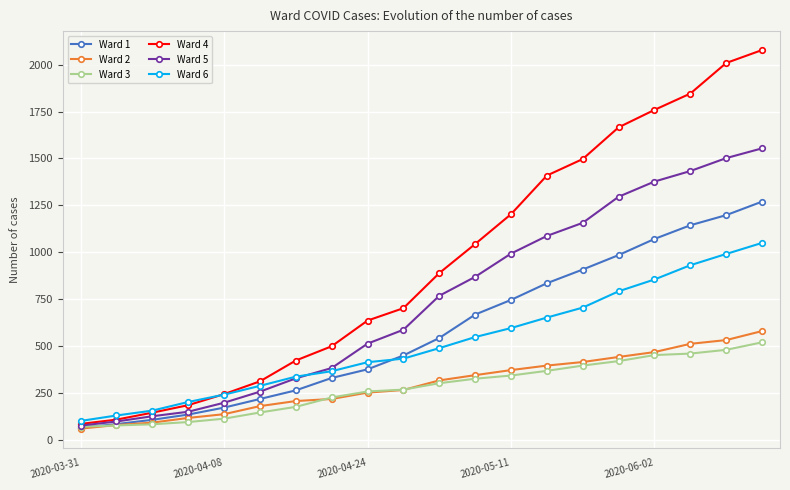

What is the value of the Ward 6 point at the 12th from the left?

548